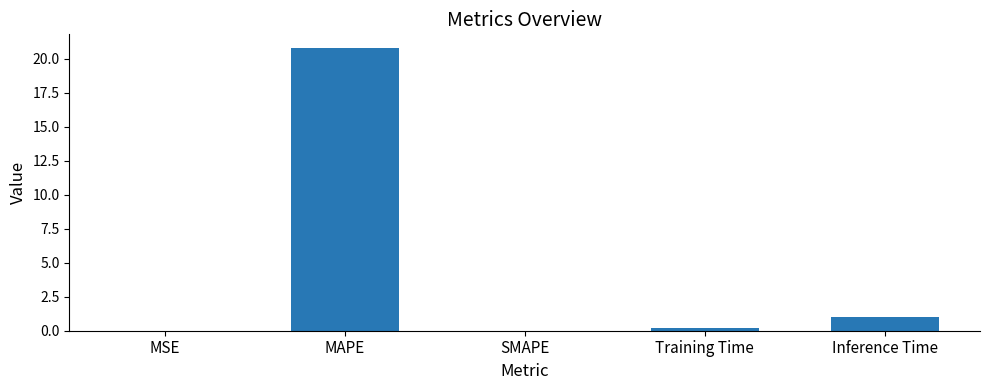

Count the number of data series in this chart.

1